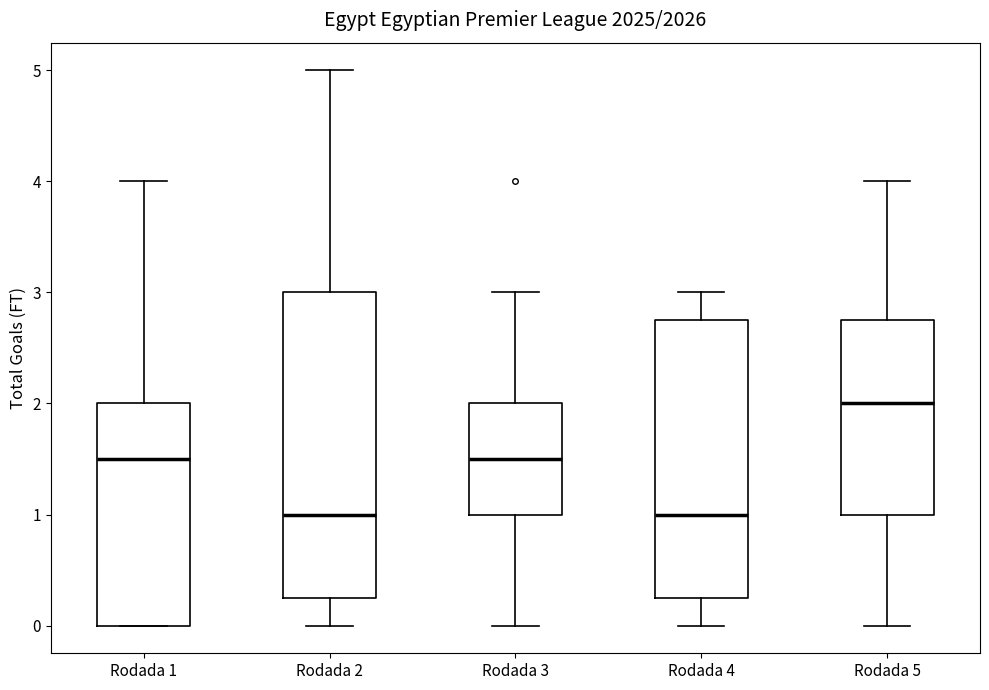

Reading left to right, read every box against the y-axis: the position of its median line, the range the box covers, and the ends of its whiskers. The values are not printed on the chart, so give them approximately, as read against the axis.

Rodada 1: median 1.5, box 0.0 to 2.0, whiskers 0.0 to 4.0
Rodada 2: median 1.0, box 0.3 to 3.0, whiskers 0.0 to 5.0
Rodada 3: median 1.5, box 1.0 to 2.0, whiskers 0.0 to 3.0
Rodada 4: median 1.0, box 0.3 to 2.8, whiskers 0.0 to 3.0
Rodada 5: median 2.0, box 1.0 to 2.8, whiskers 0.0 to 4.0